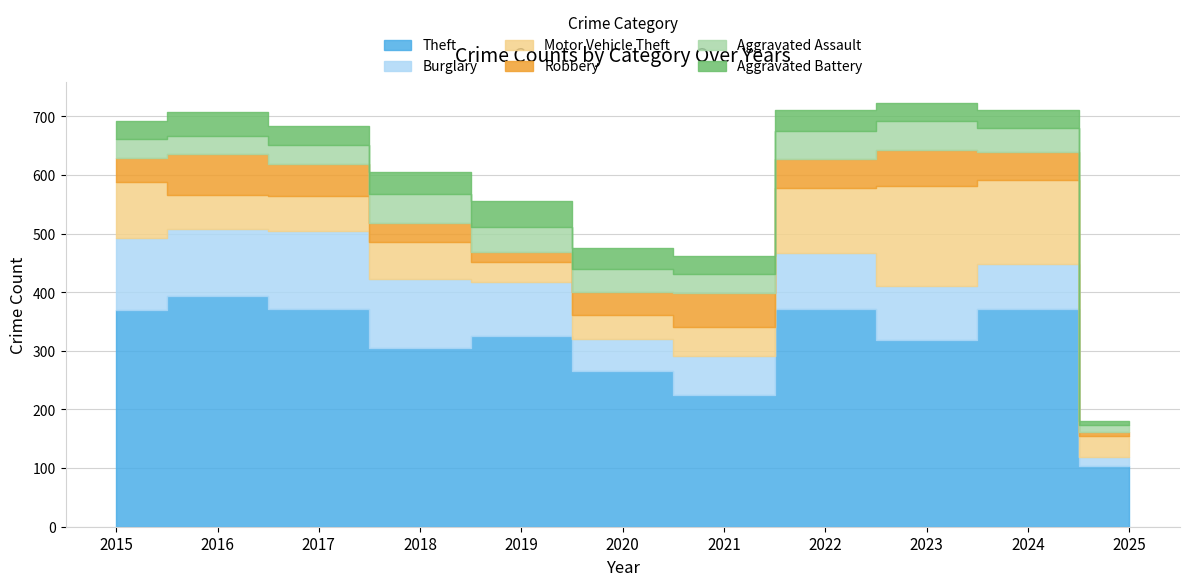

Which series has the largest total across all categories?

Theft